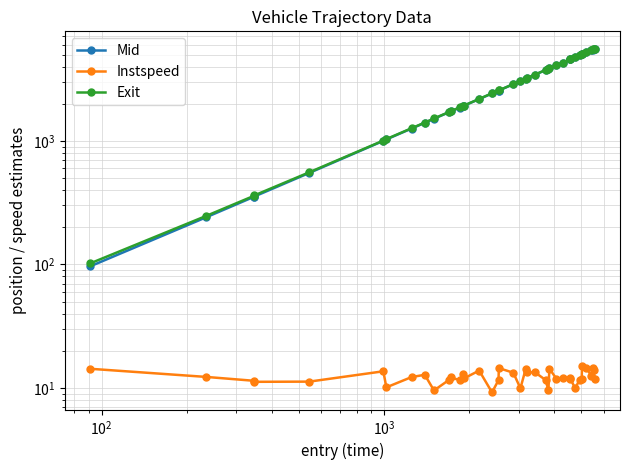

True or false: Instspeed and Mid intersect in this chart.

False